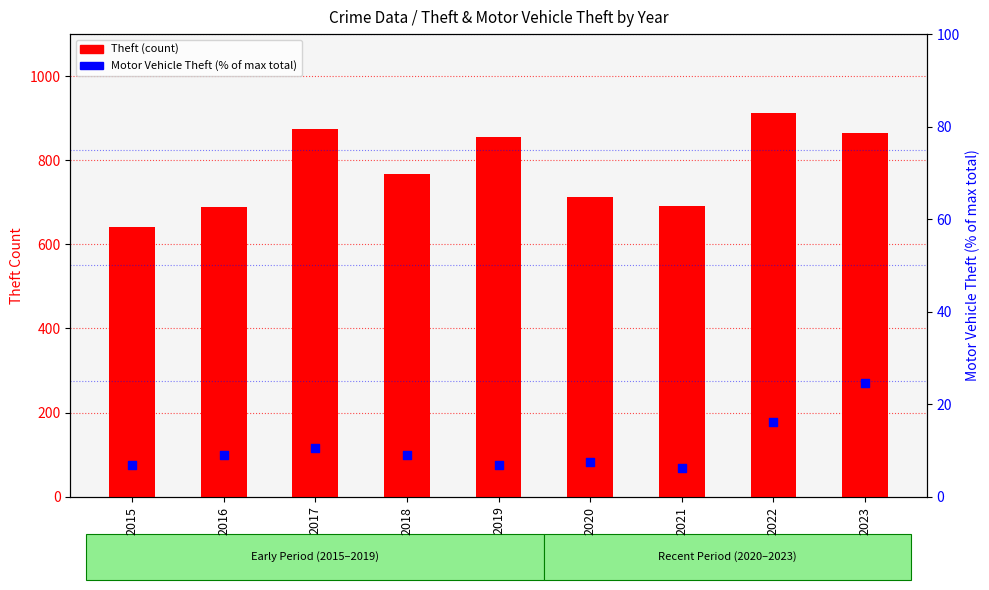

What is the total value across all series at 2017?

883.6